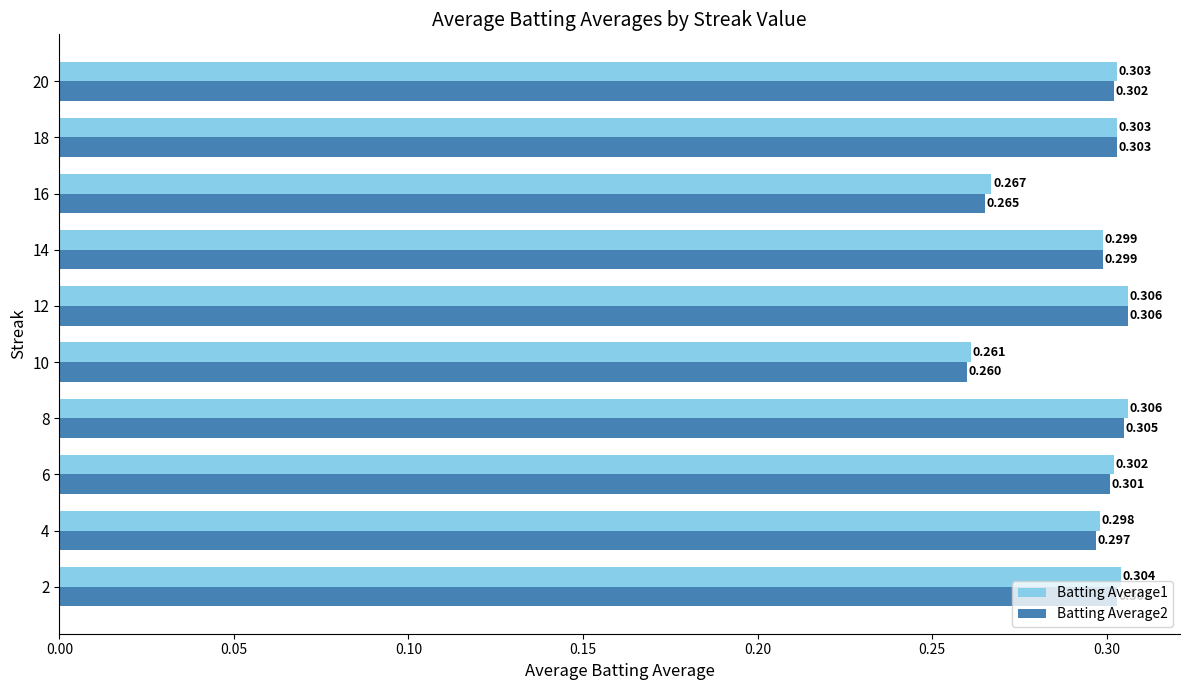

Is the value of Batting Average2 at 14 greater than the value of Batting Average1 at 8?

No